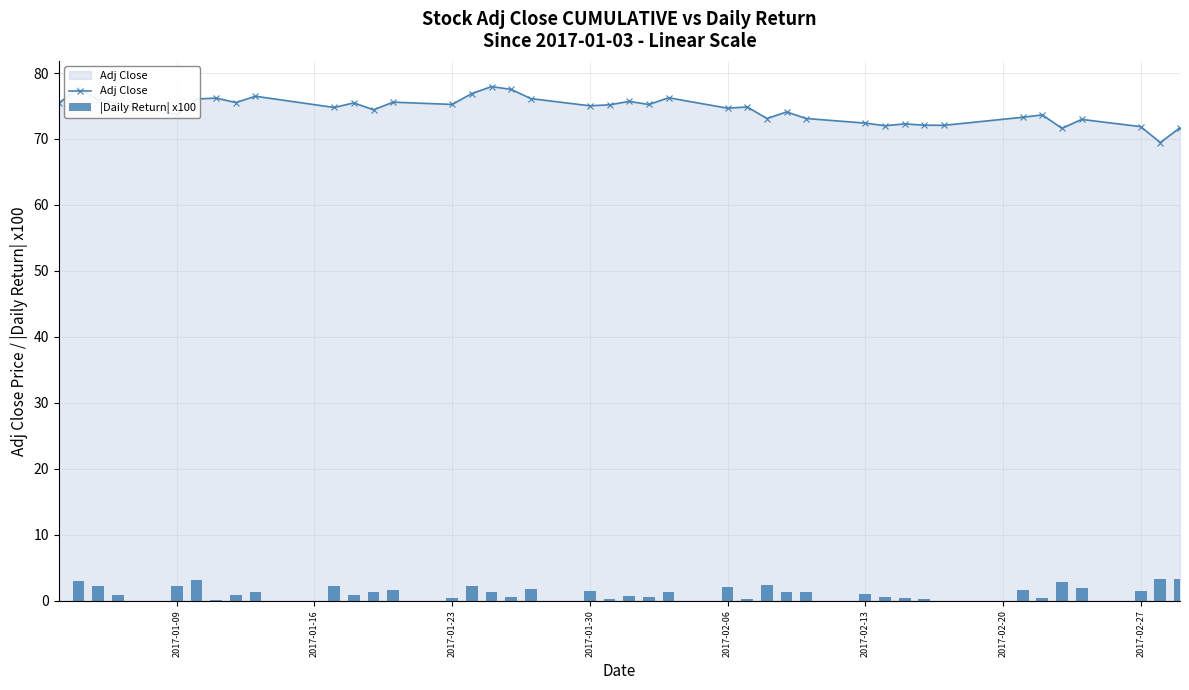

How many positive values does the |Daily Return| x100 series have?

39